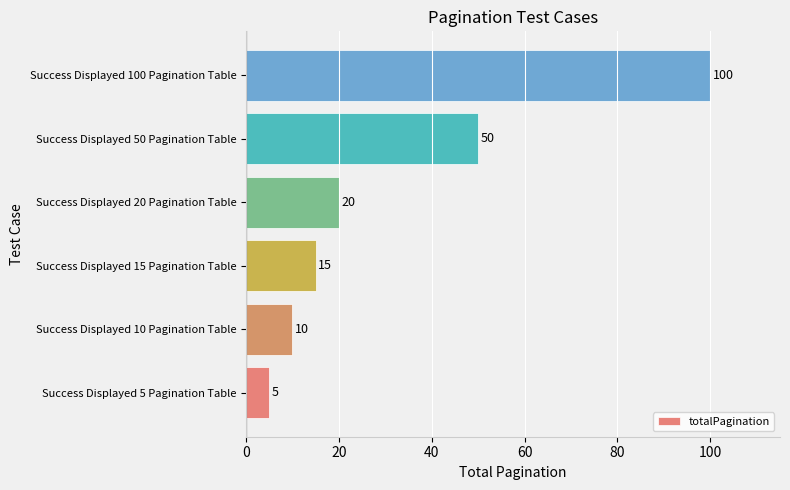

What is the difference between the maximum and second lowest values?

90